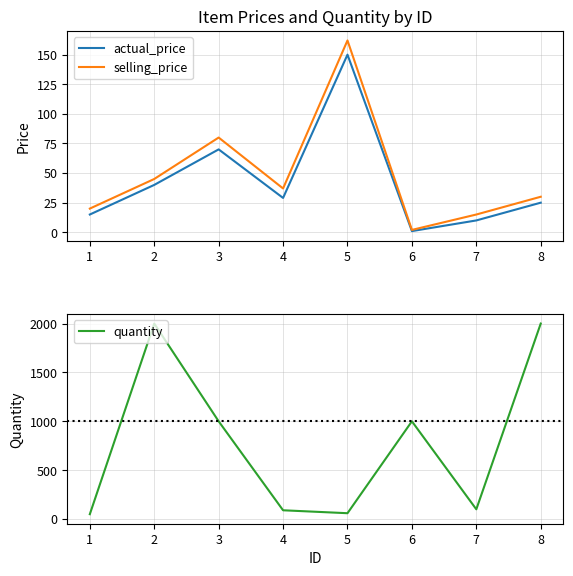

Reading left to right, list all the values displayed in this chart.

actual_price: 1=15	2=40	3=70	4=29	5=150	6=1	7=10	8=25
selling_price: 1=20	2=45	3=80	4=37	5=162	6=2	7=15	8=30
quantity: 1=50	2=2000	3=1000	4=90	5=60	6=1000	7=100	8=2000